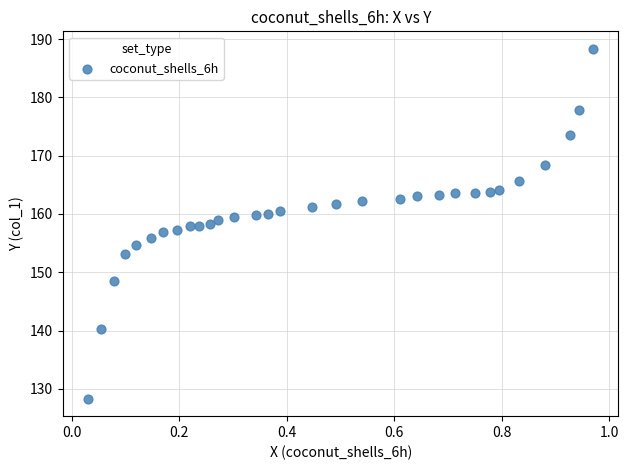

What is the range of Y values (max minus min)?

60.0